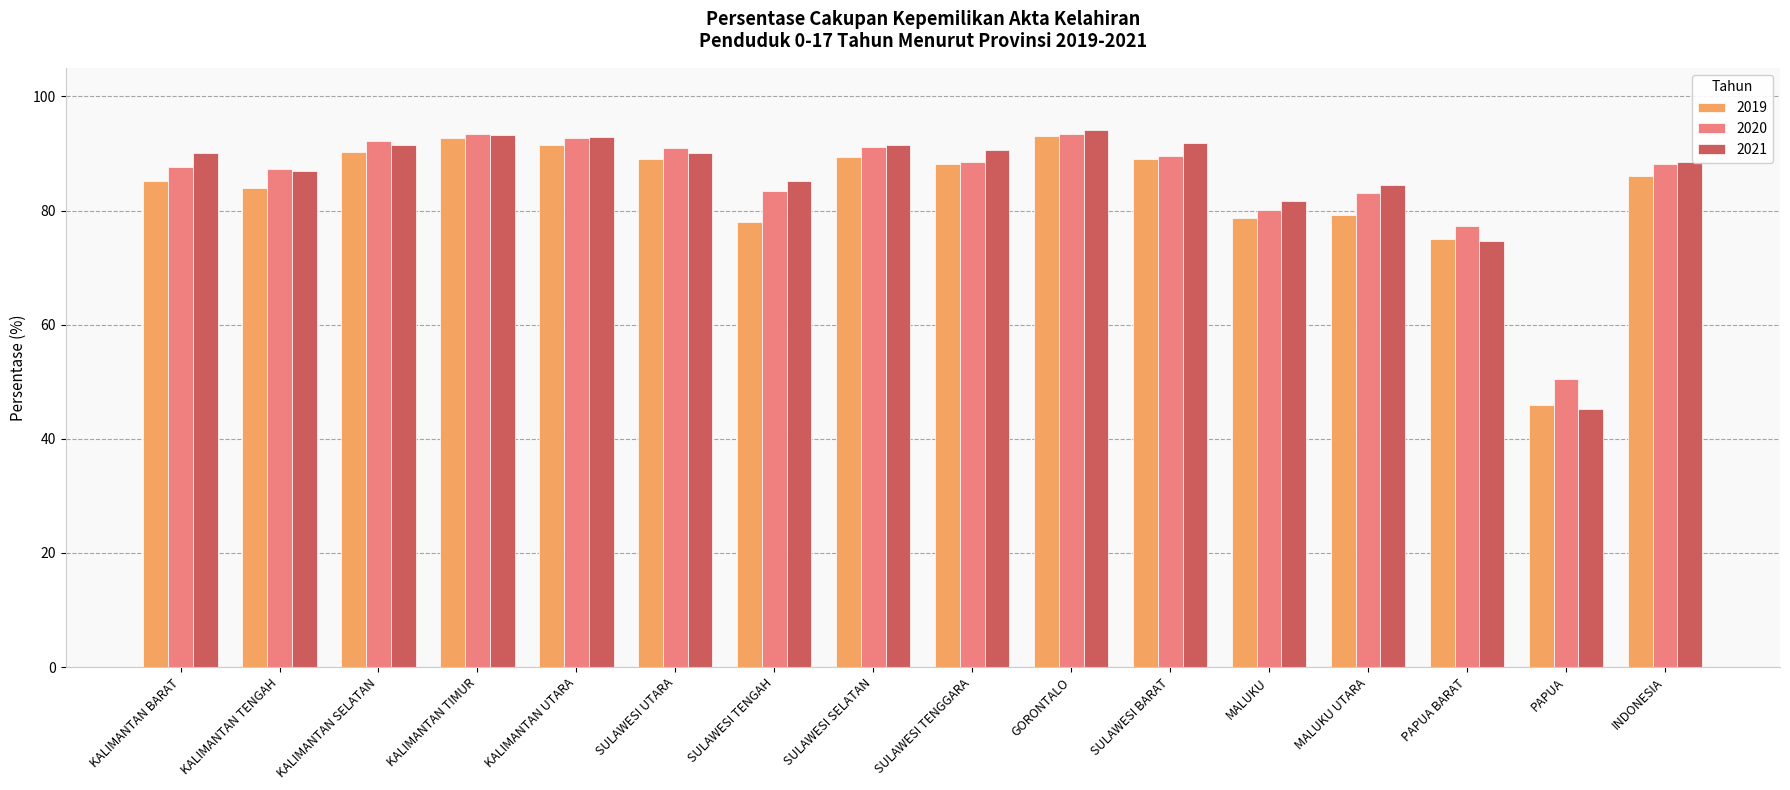

What is the smallest value displayed?

45.2